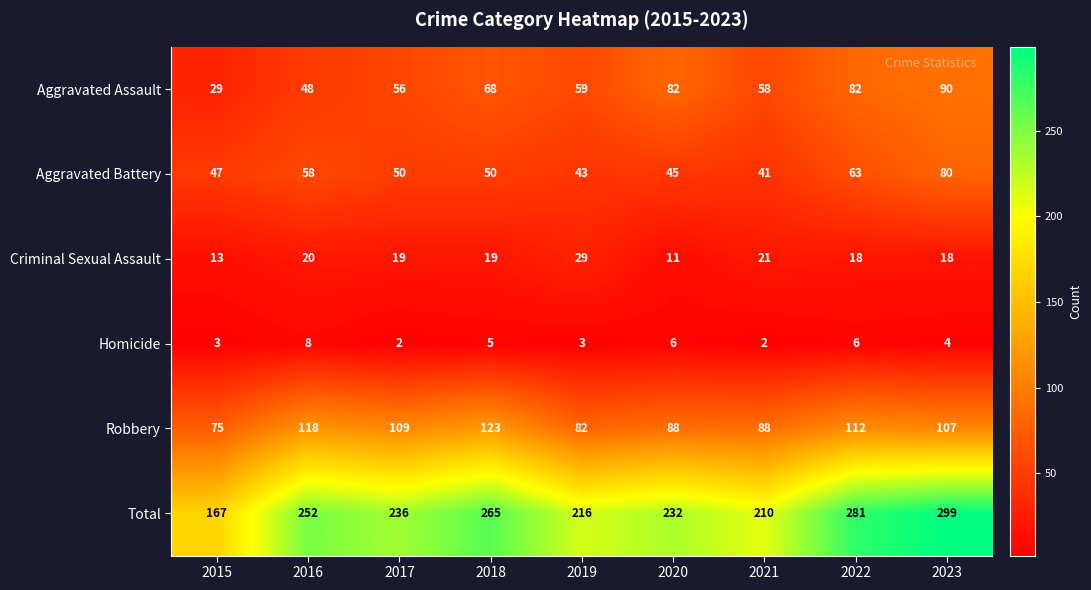

How many data points does each series have?

9